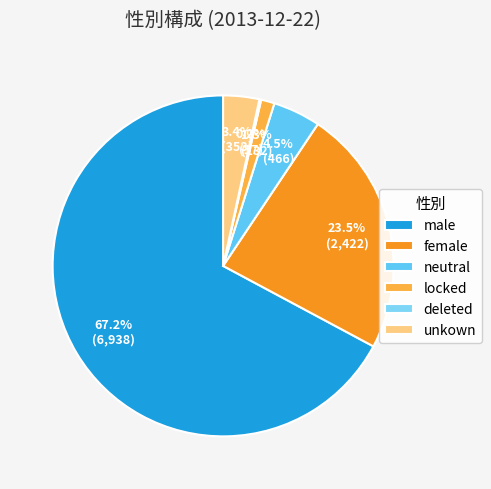

Which category has the biggest portion of the pie?

male